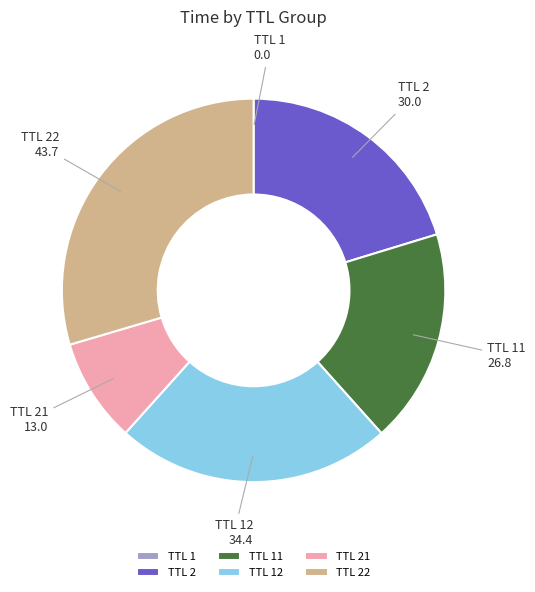

Is the sum of TTL 2 and TTL 21 greater than half?

No